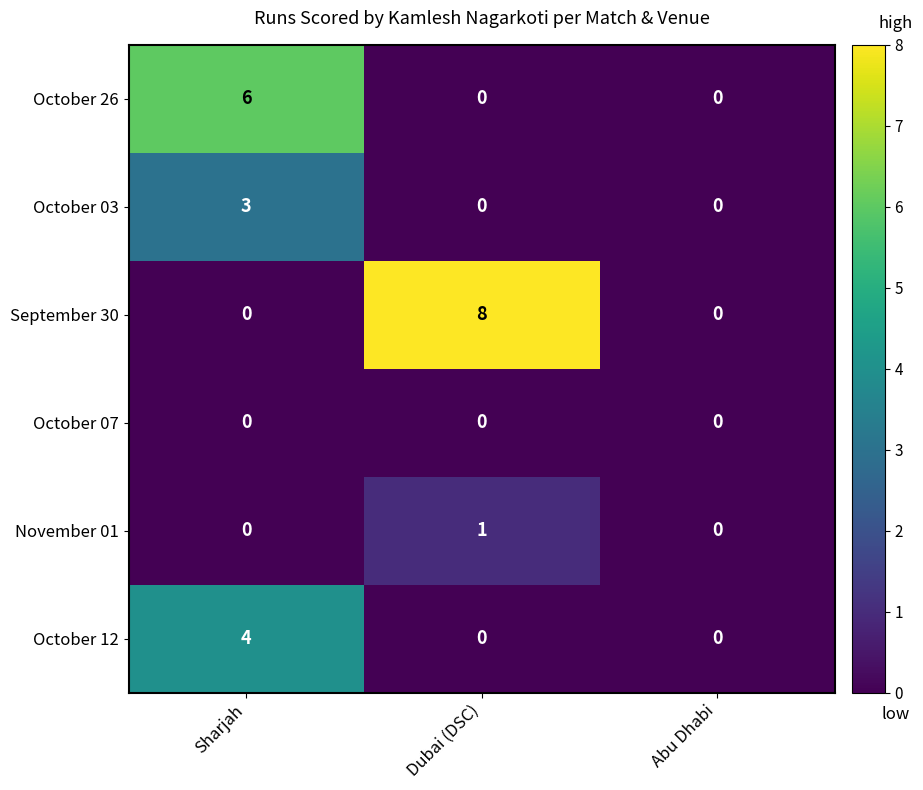

How many October 26 values are between 0 and 6?

3